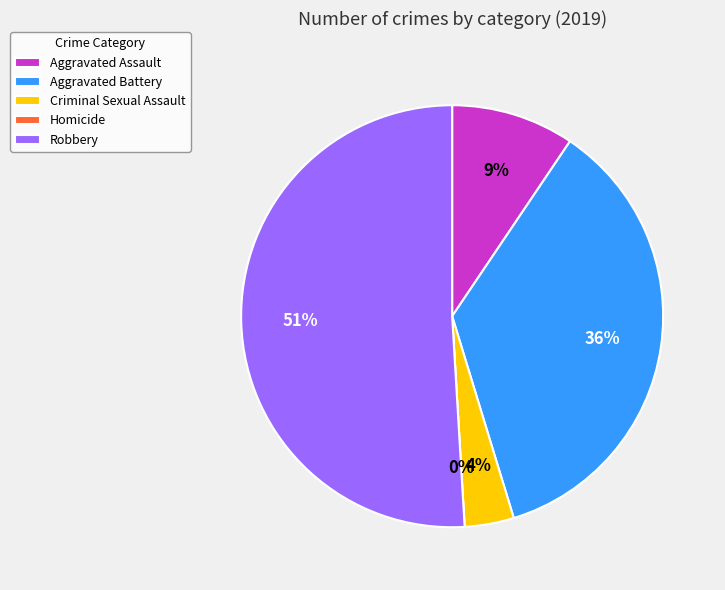

How many slices are in this pie chart?

5